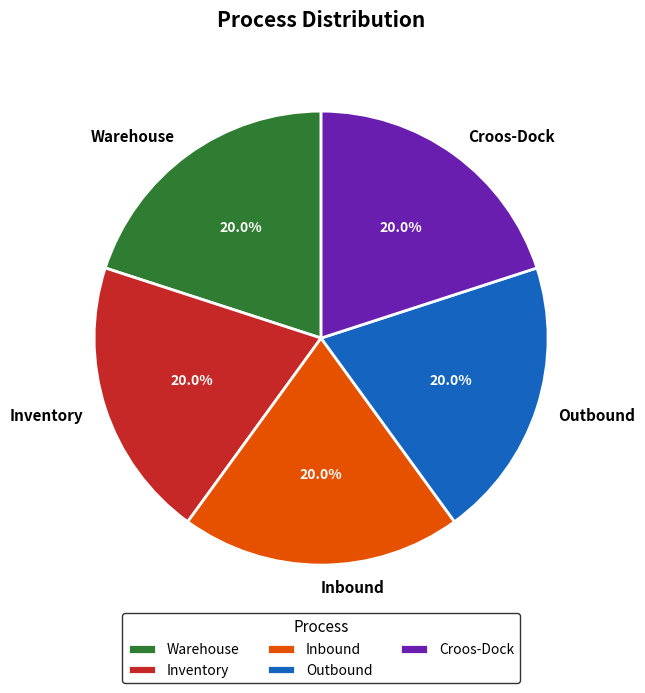

What percentage is the Outbound slice, to the nearest percent?

20%